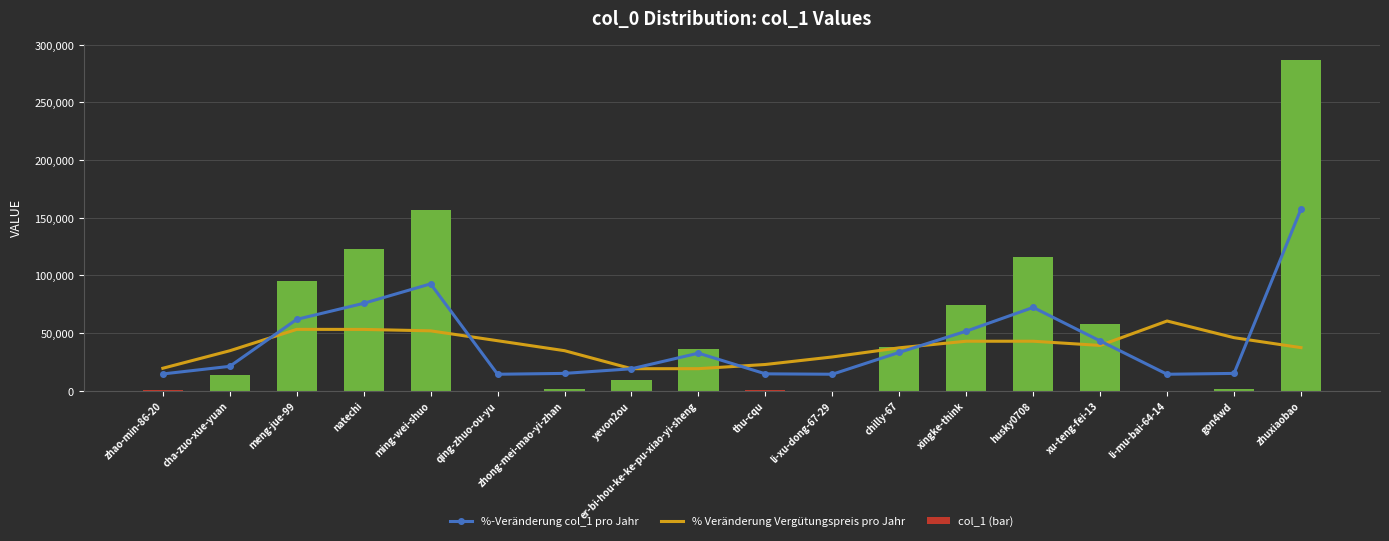

At which label does col_1 (bar) reach its peak?

zhuxiaobao